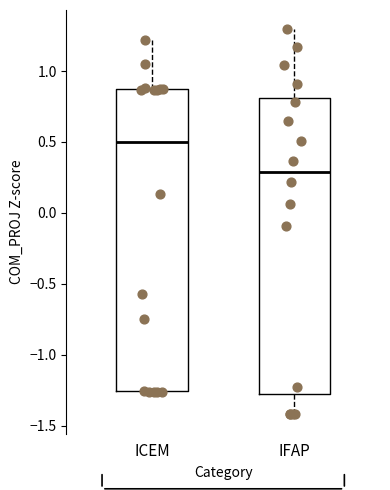

Reading left to right, read every box against the y-axis: the position of its median line, the range the box covers, and the ends of its whiskers. The values are not printed on the chart, so give them approximately, as read against the axis.

ICEM: median 0.50, box -1.25 to 0.85, whiskers -1.25 to 1.20
IFAP: median 0.30, box -1.25 to 0.80, whiskers -1.40 to 1.30